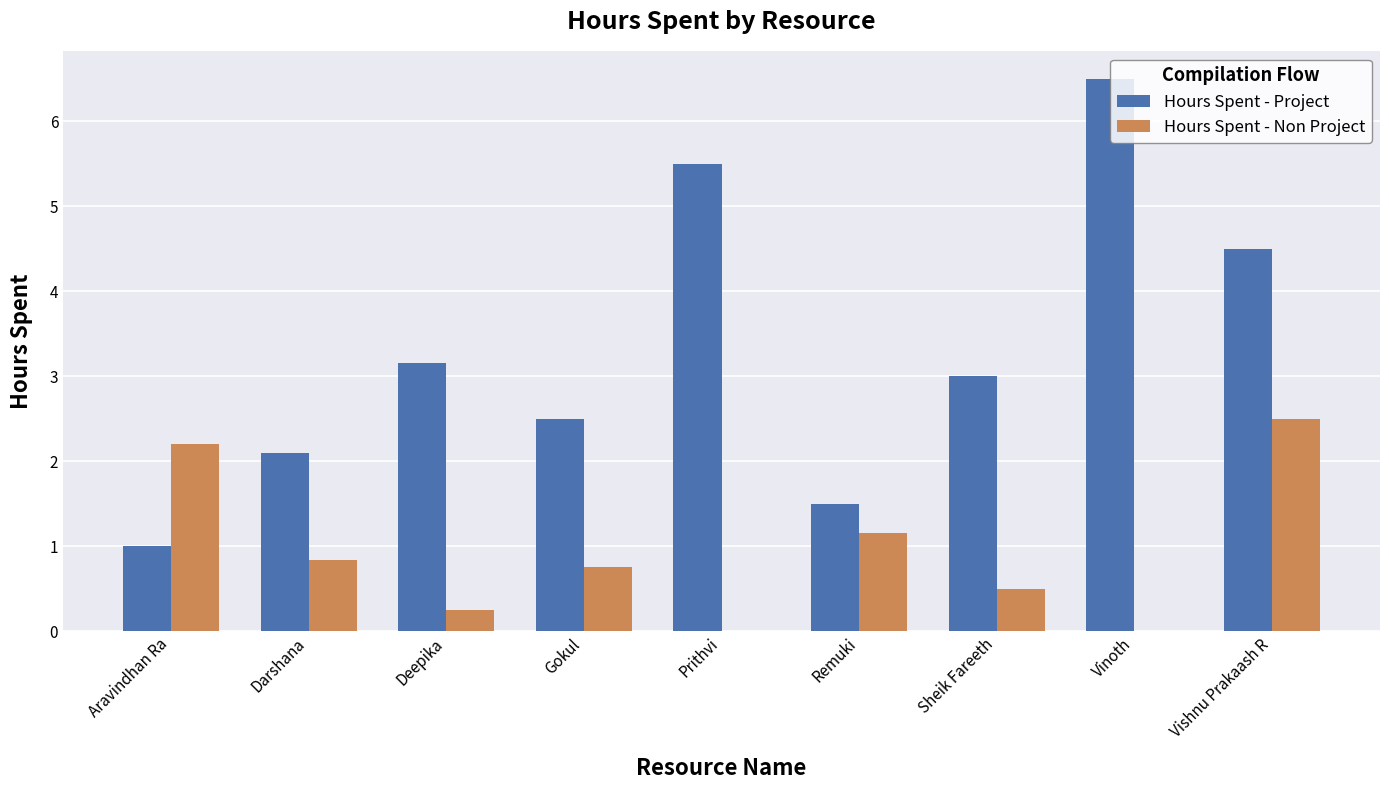

What is the sum of all Hours Spent - Project values?

29.8